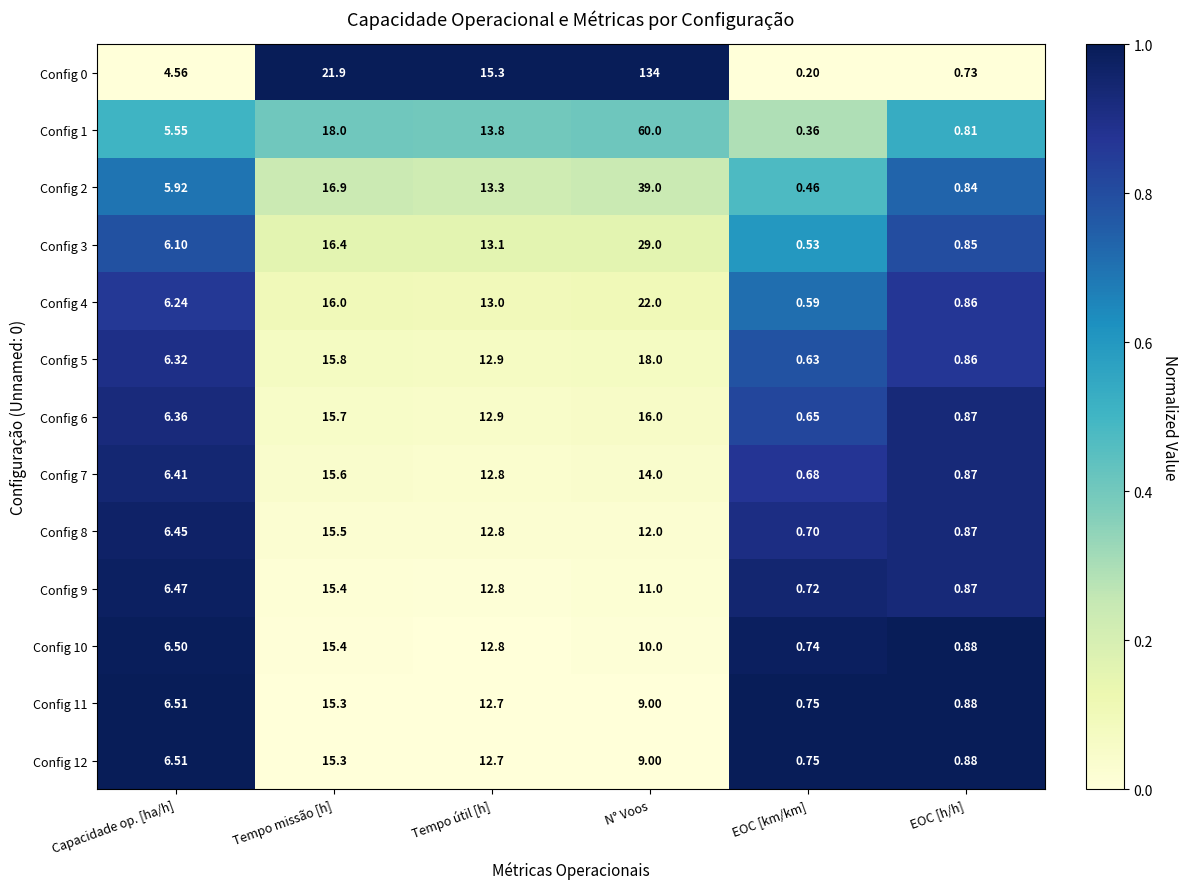

Which category has the highest value in the Config 10 series?

Tempo missão [h]